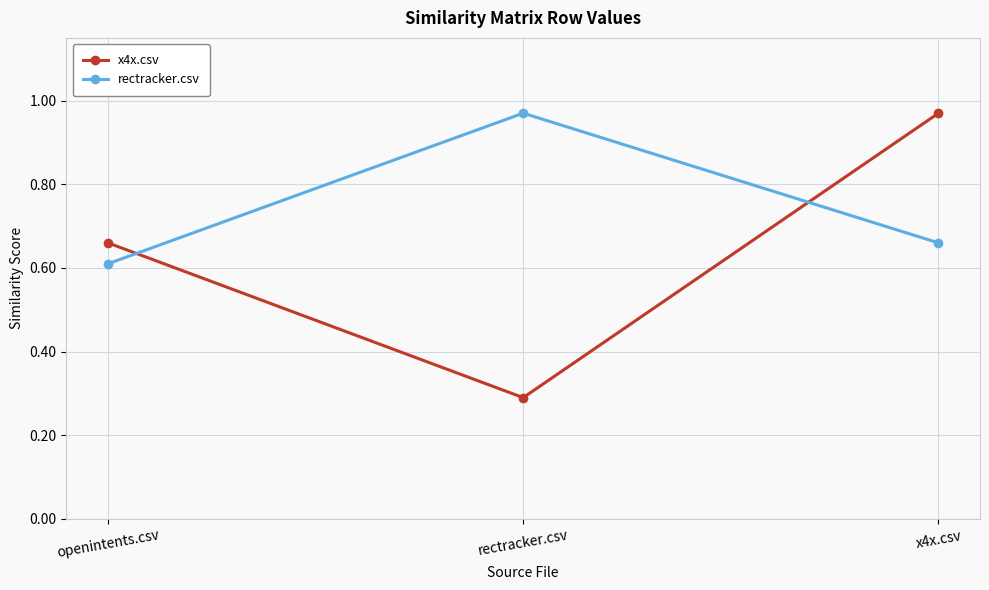

At how many categories does at least one series exceed 0?

3